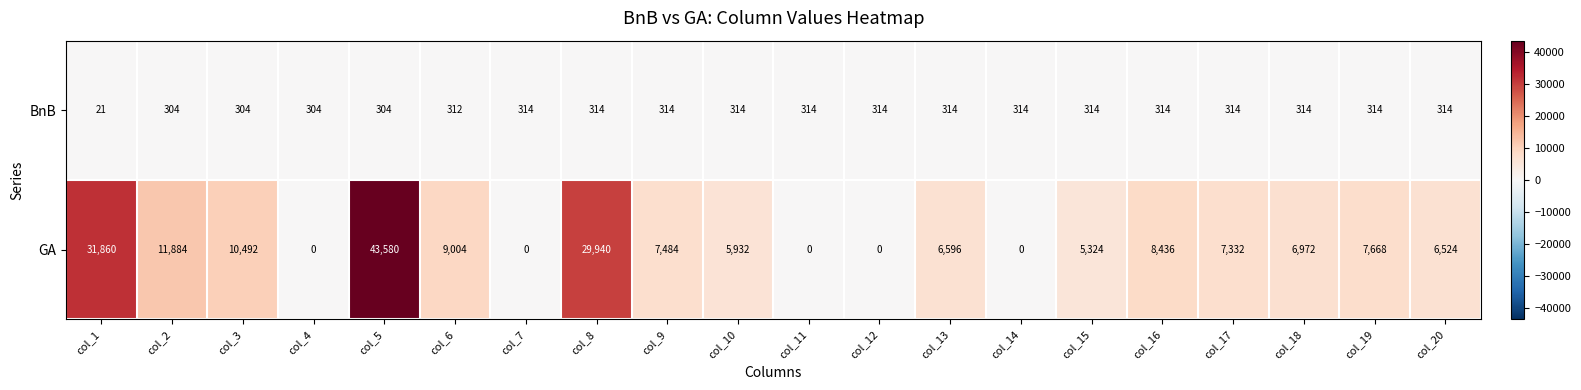

Rank the series at col_2 from highest to lowest value.

GA, BnB